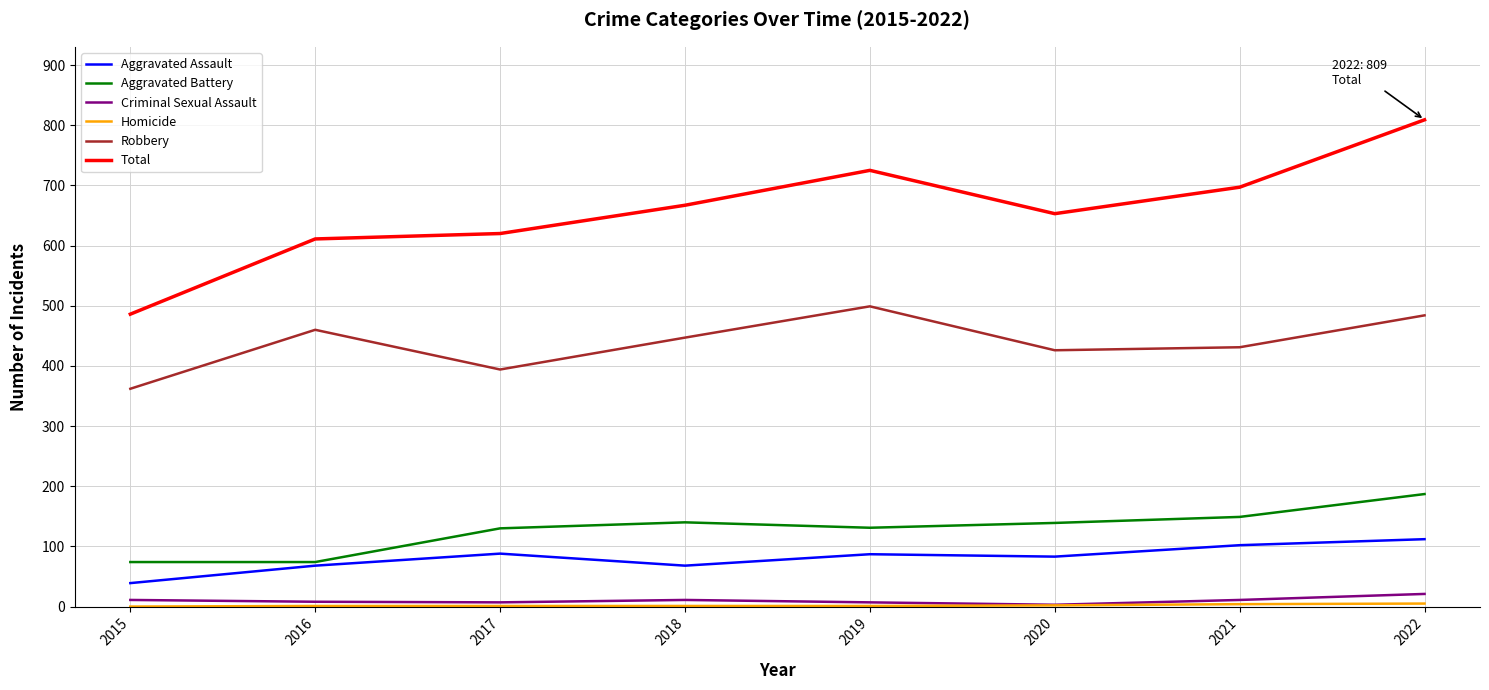

What is the minimum value for Aggravated Assault?

39